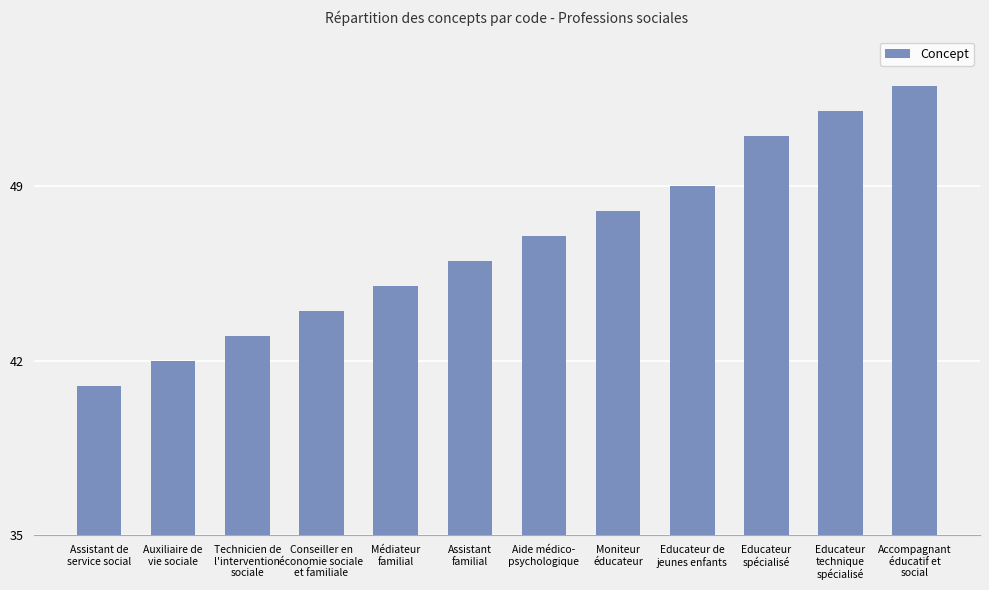

How many categories are shown in the chart?

12